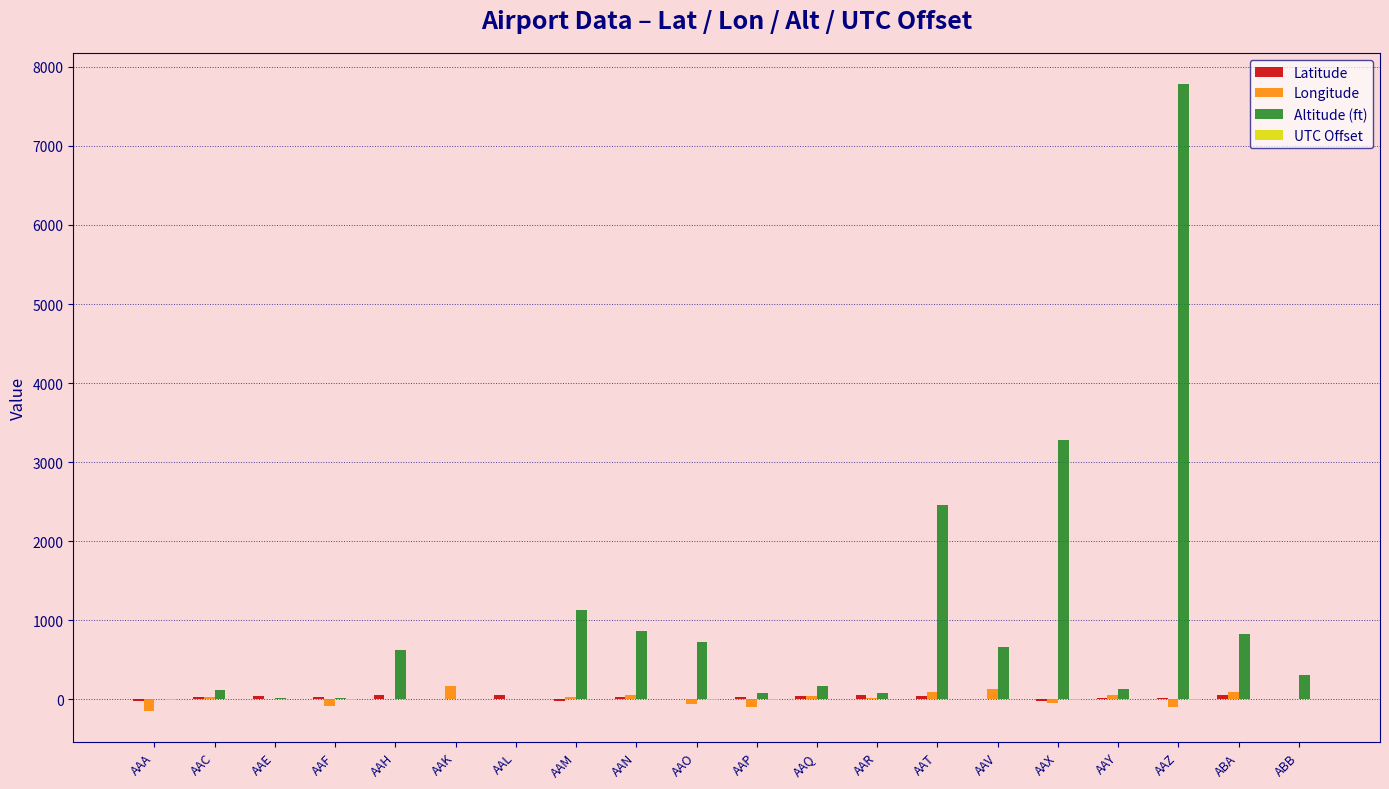

At which label does Altitude (ft) reach its peak?

AAZ